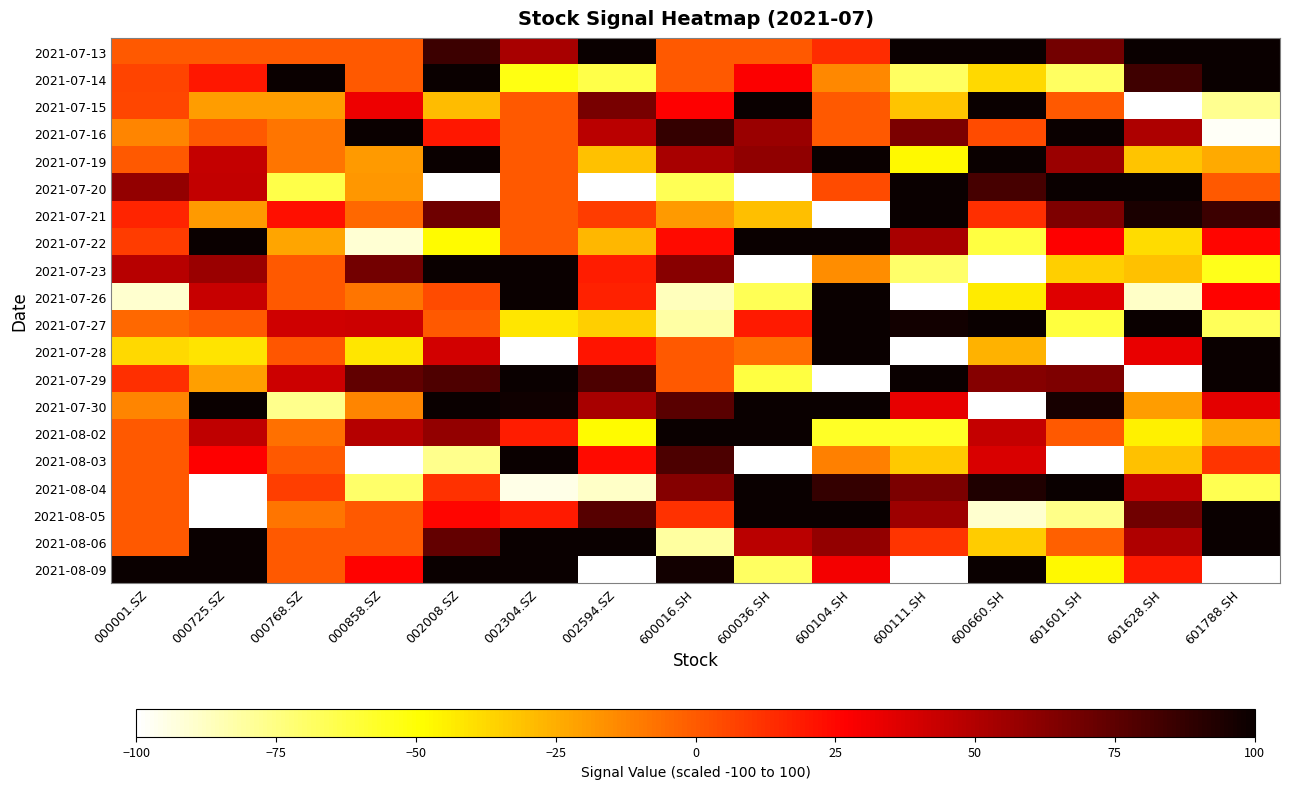

How many series are shown in this chart?

20